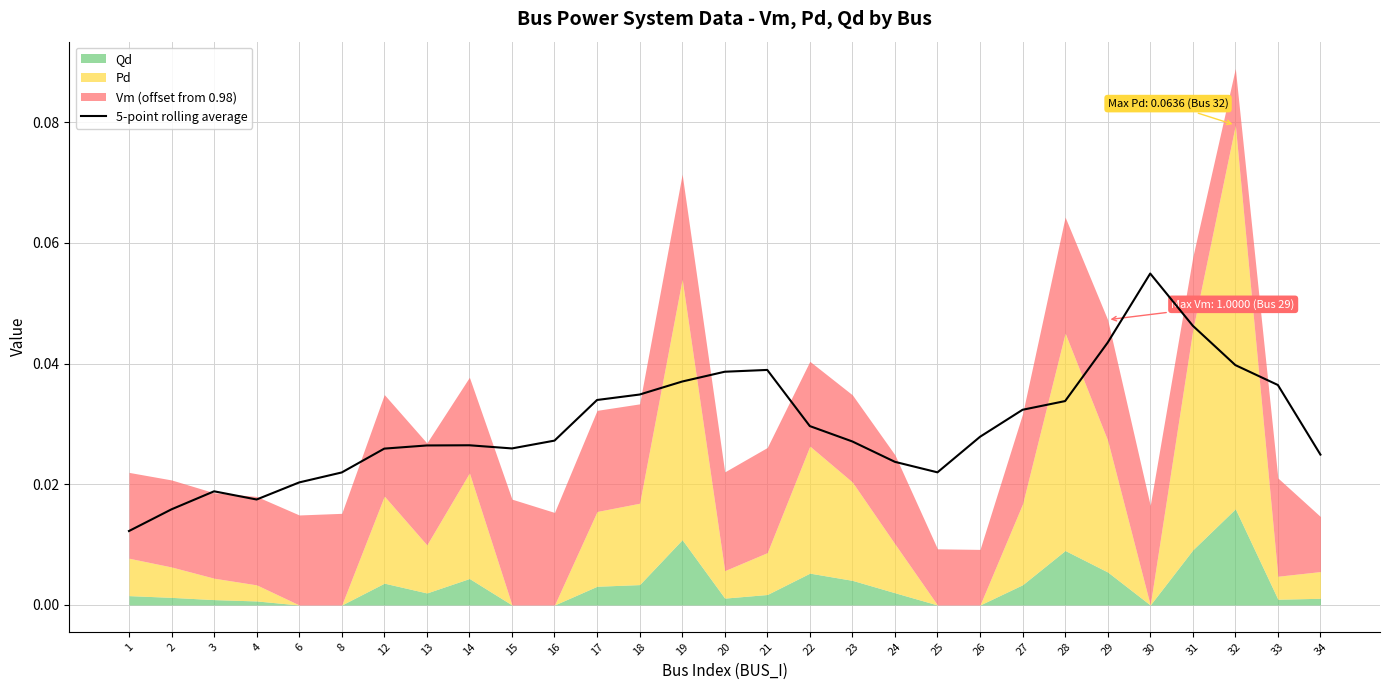

Where is the first local minimum?

4